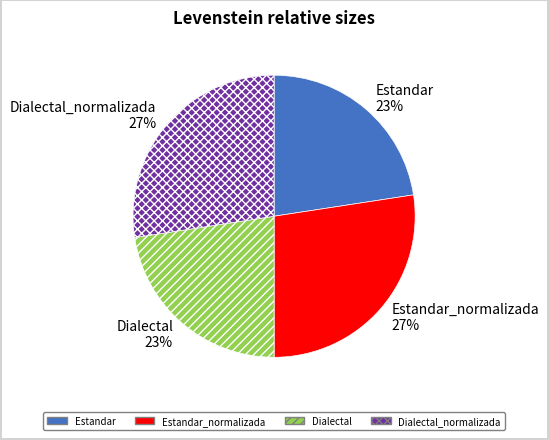

What is the ratio of the value at Dialectal to the value at Estandar?

1.0